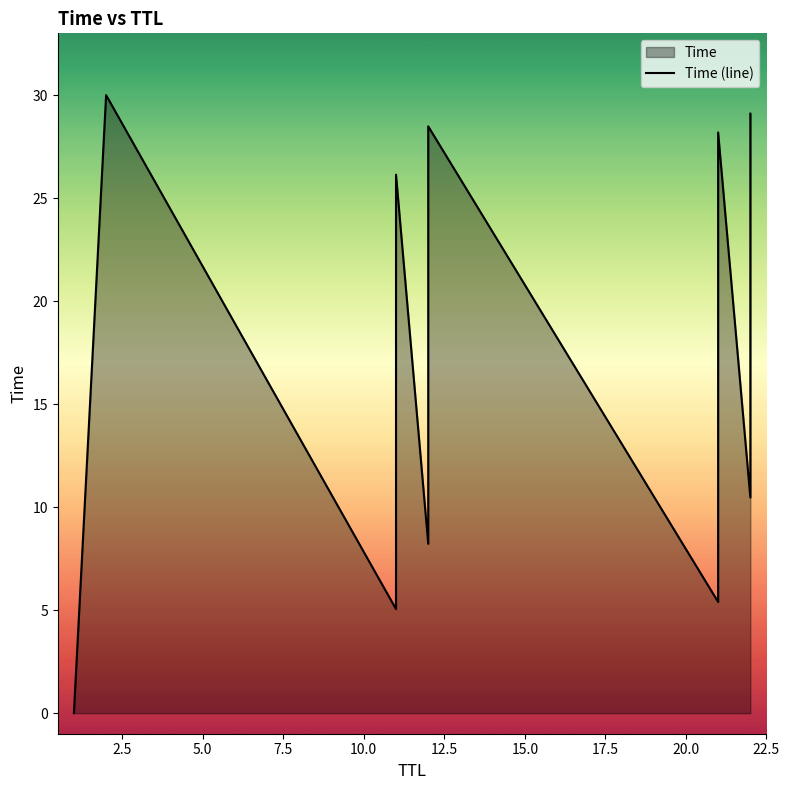

Count the number of data series in this chart.

1